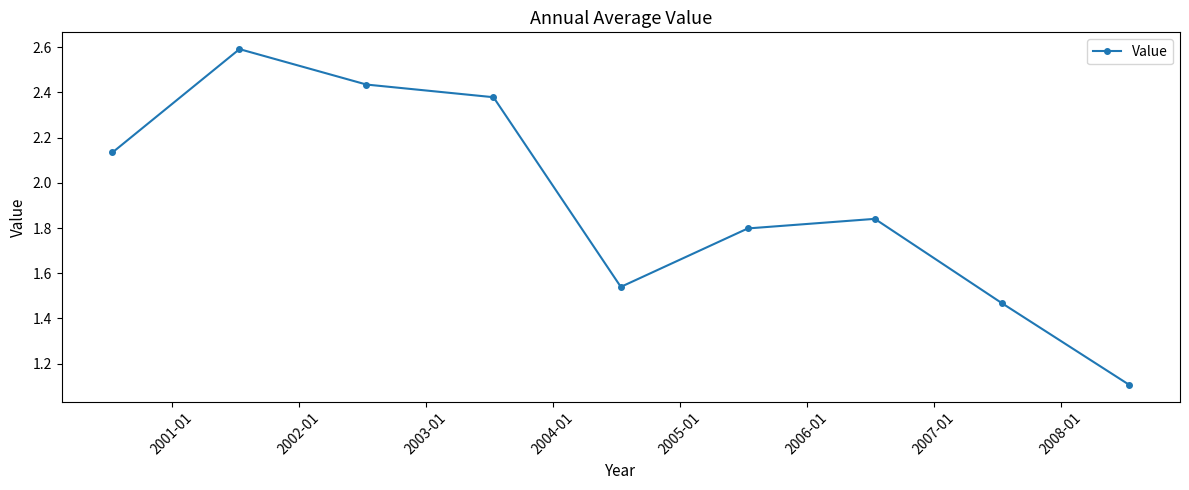

True or false: there are more than 1 points higher than both neighbors.

True